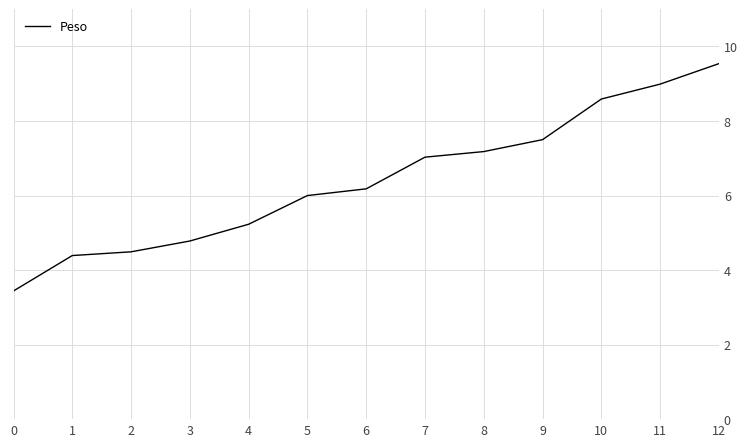

What is the smallest value displayed?

3.4